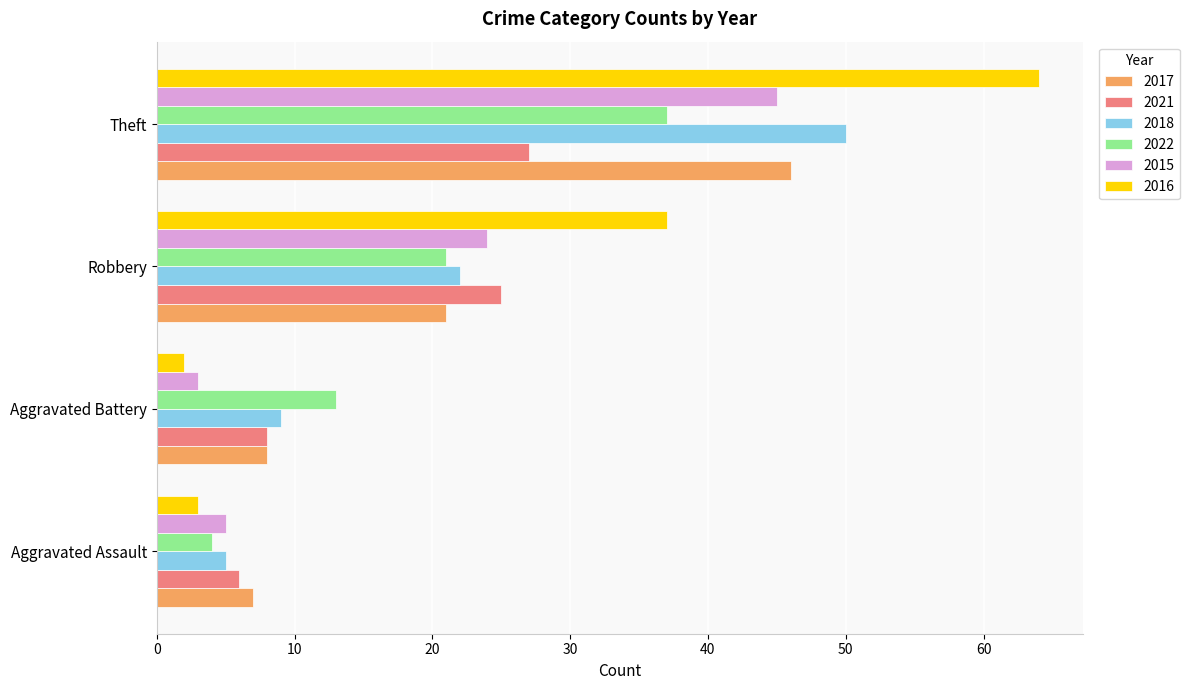

What is the sum of all 2015 values?

77